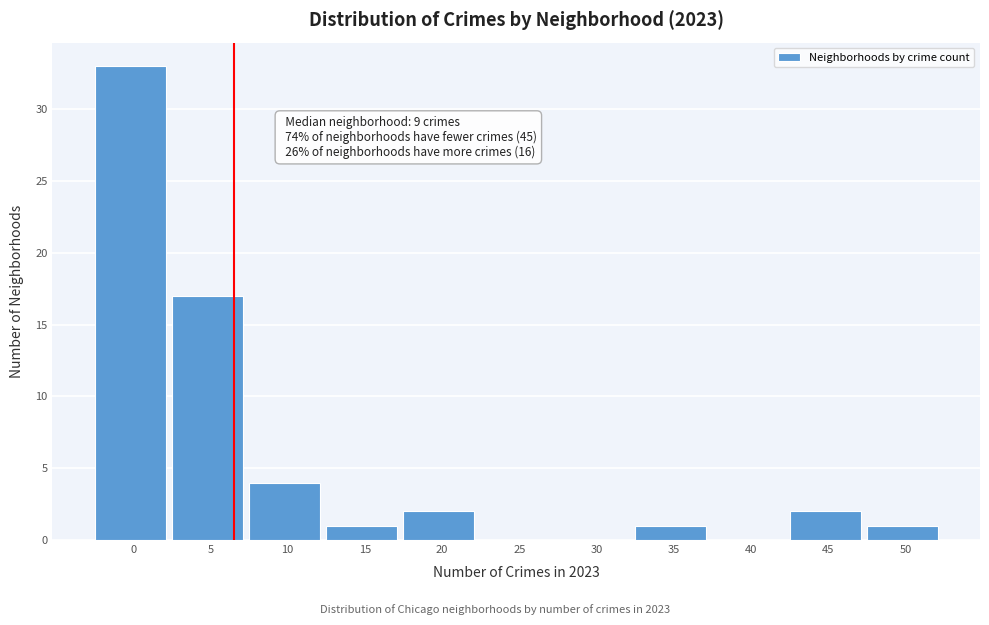

Reading left to right, list all the values displayed in this chart.

0=33	5=17	10=4	15=1	20=2	25=0	30=0	35=1	40=0	45=2	50=1